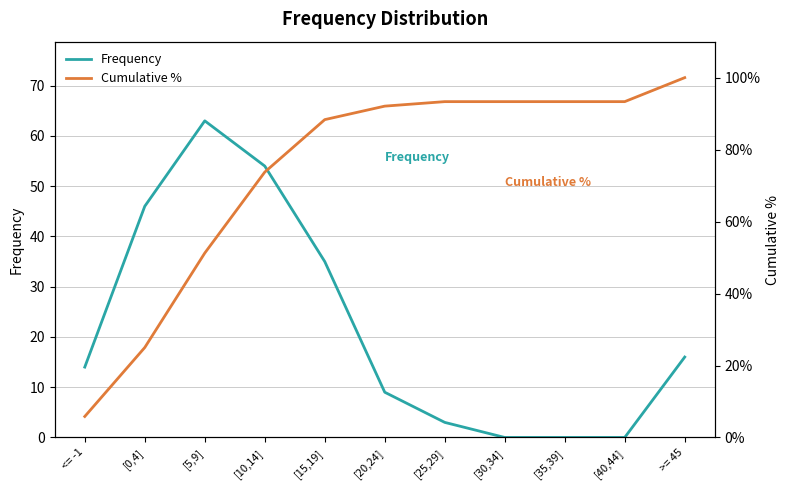

How many data points in Cumulative % are above 92?

6